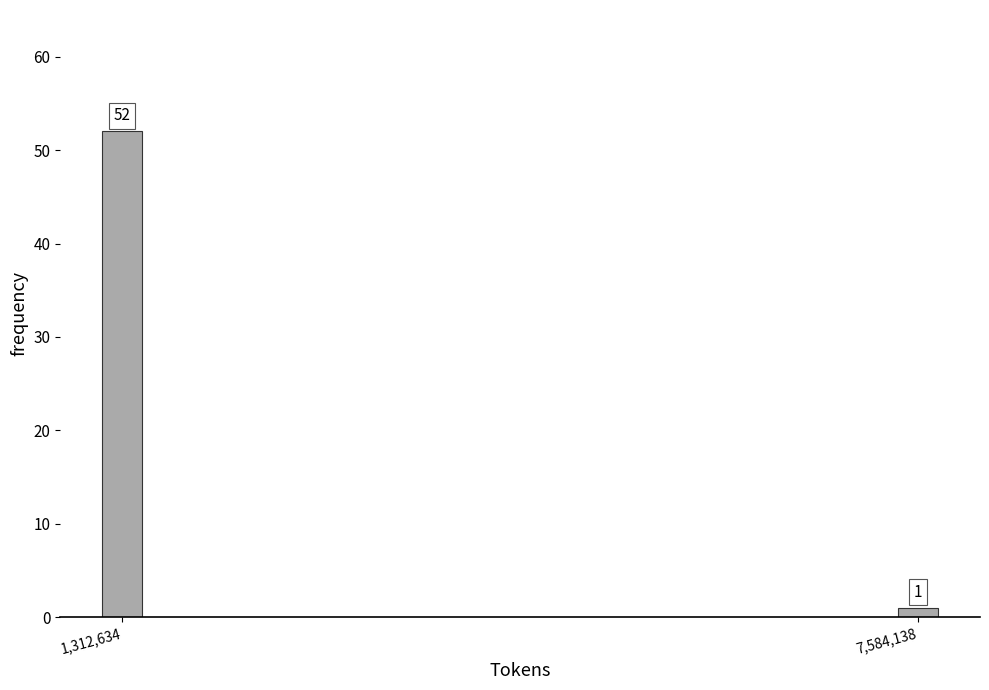

Reading left to right, extract all data points from this chart.

1,312,634=52	7,584,138=1